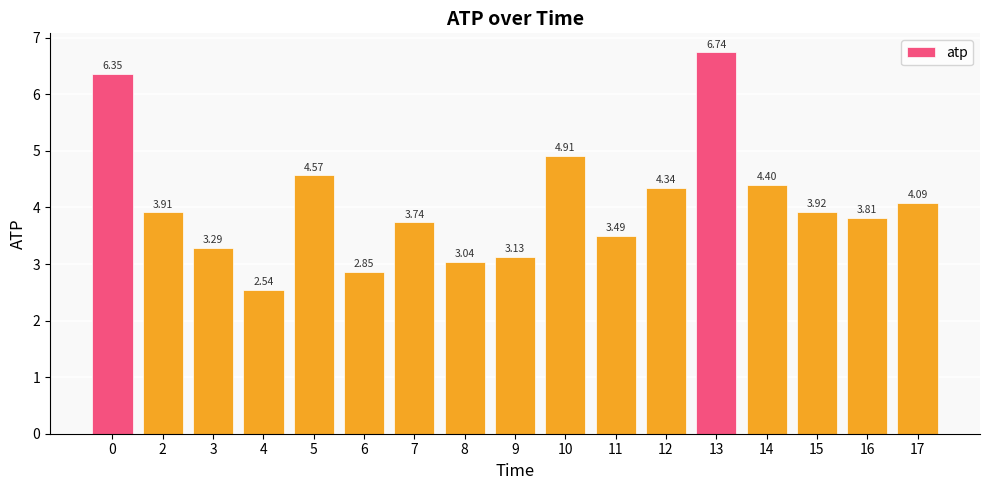

List the labels in order of value, smallest first.

4, 6, 8, 9, 3, 11, 7, 16, 2, 15, 17, 12, 14, 5, 10, 0, 13